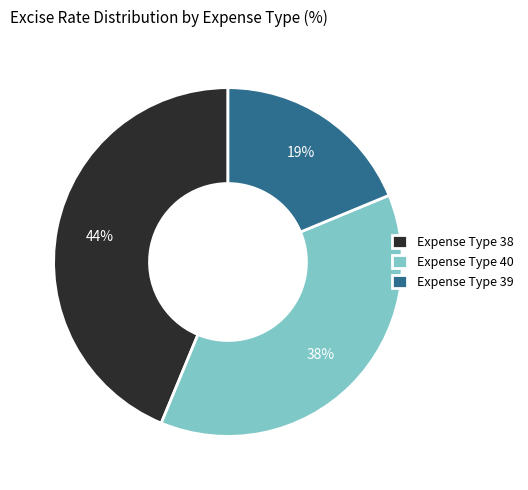

How many slices are in this pie chart?

3